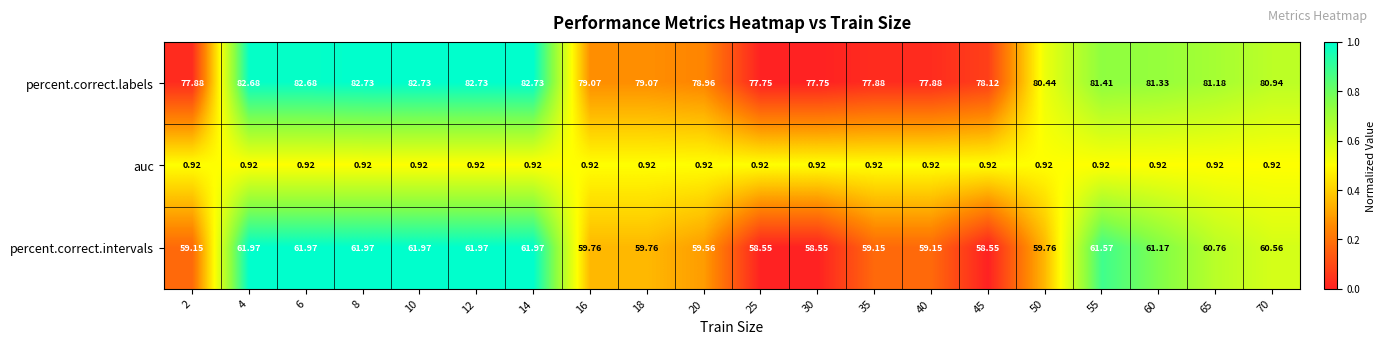

What is the difference between the highest and lowest values at 14?

81.8